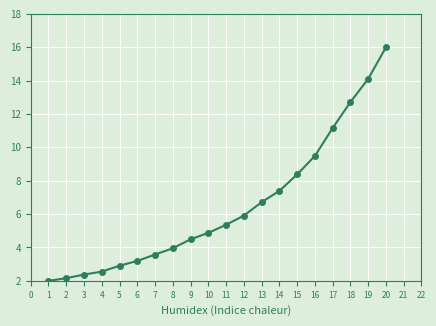

Reading right to left, extract all data points from this chart.

16.0	14.1	12.7	11.2	9.5	8.4	7.4	6.7	5.9	5.4	4.9	4.5	3.9	3.6	3.2	2.9	2.5	2.4	2.2	2.0